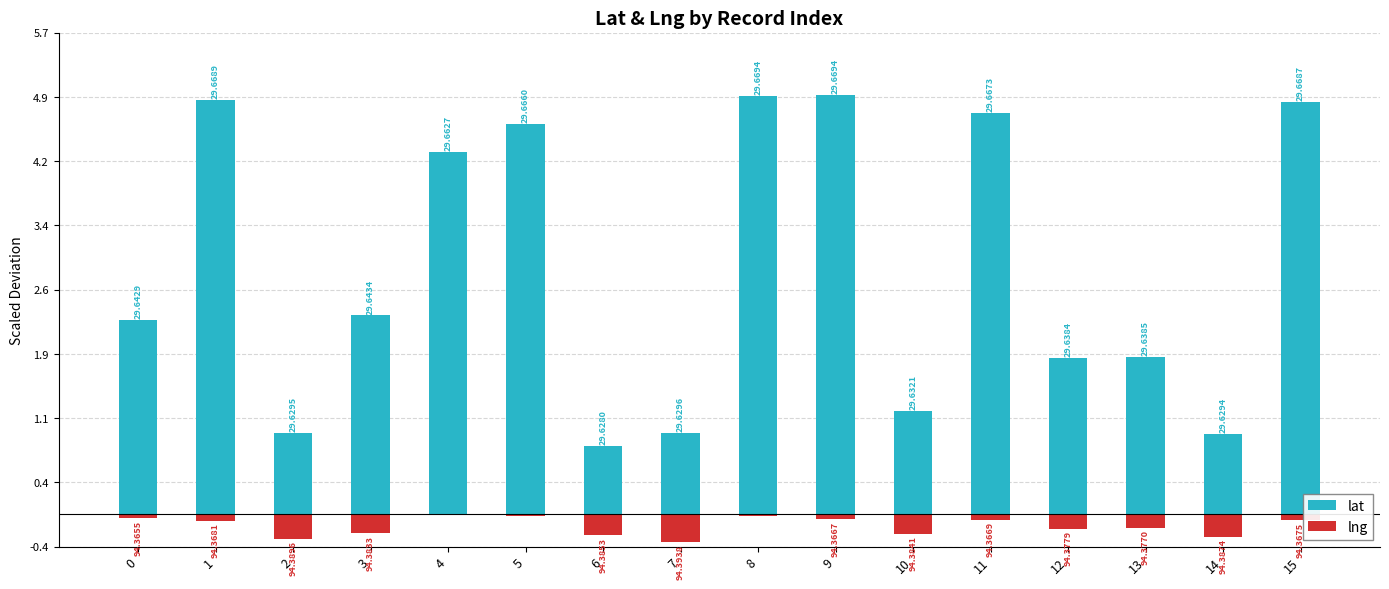

How many groups of bars are there?

16